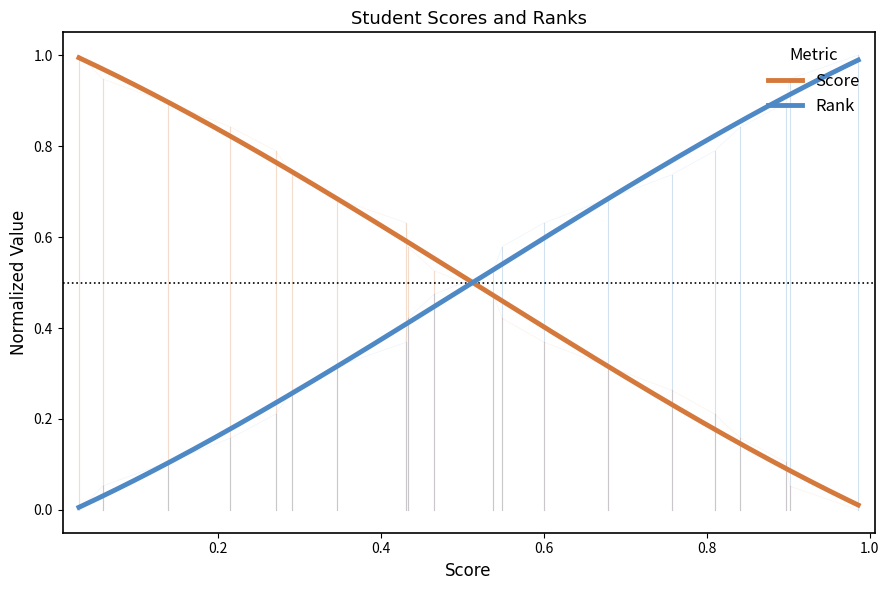

How many positive values does the Rank series have?

19